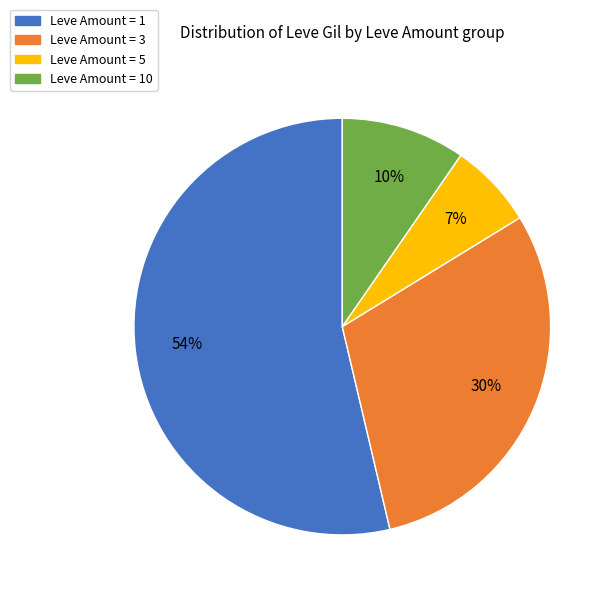

Does any single category account for the majority?

Yes